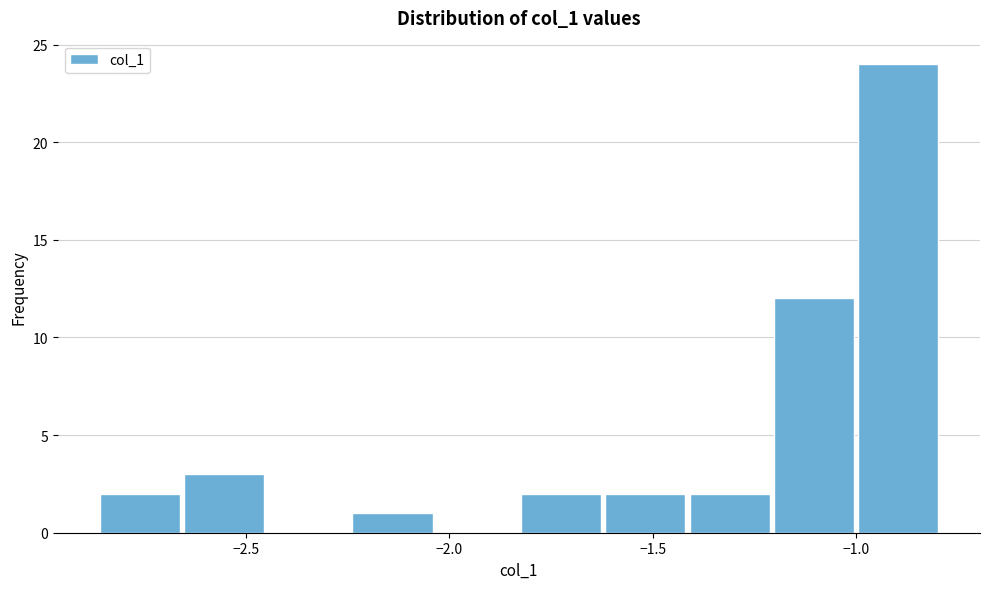

Reading left to right, list every bar in this chart as the range it spans on the x-axis followed by its height. Neither the bar edges nor the heights are printed on the chart, so give them approximately, as read against the axes.

-2.85 to -2.65: 2
-2.65 to -2.45: 3
-2.45 to -2.25: 0
-2.25 to -2.05: 1
-2.05 to -1.85: 0
-1.85 to -1.60: 2
-1.60 to -1.40: 2
-1.40 to -1.20: 2
-1.20 to -1.00: 12
-1.00 to -0.80: 24